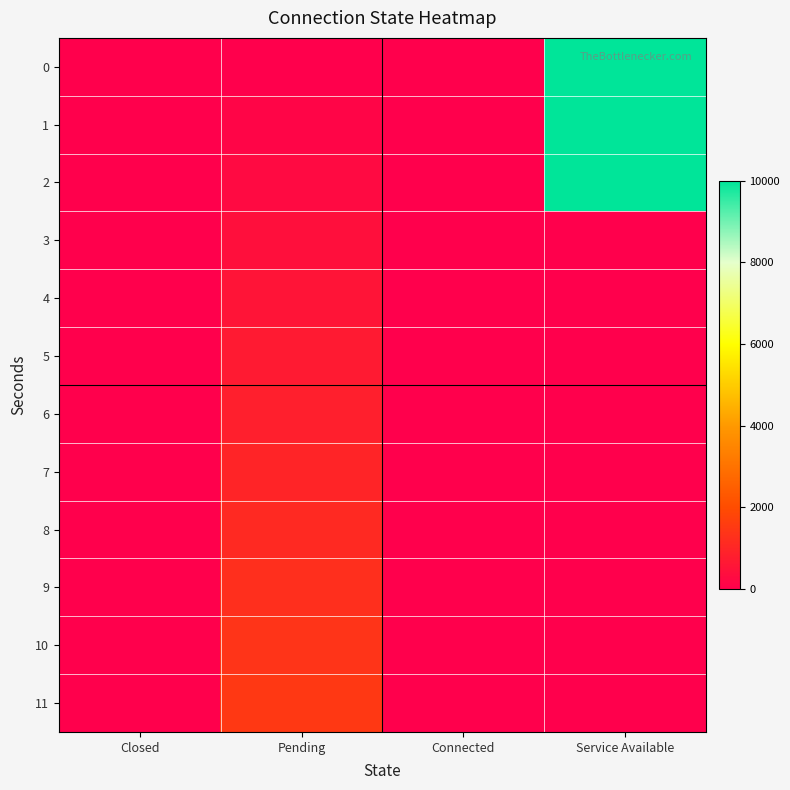

At which category is the sum across all series the highest?

Service Available